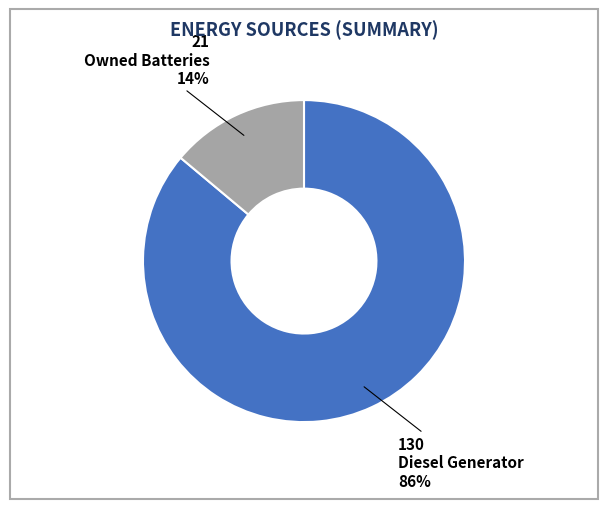

The Diesel Generator slice represents 78% of the pie. True or false?

False